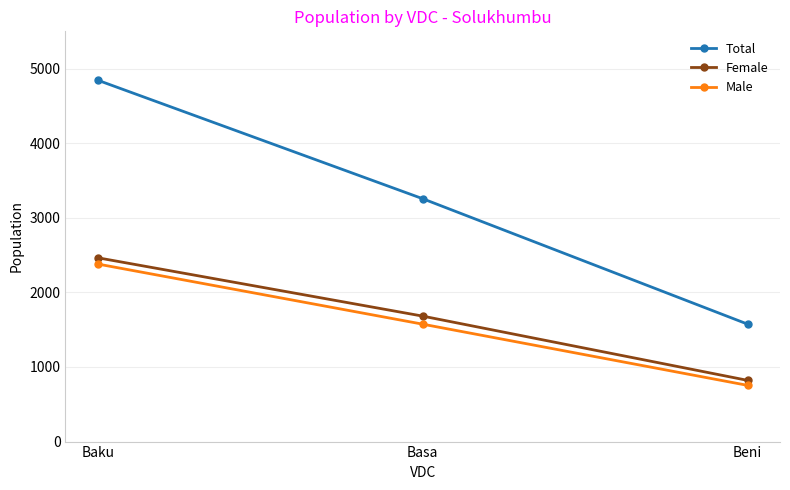

What position from the right is Beni?

1